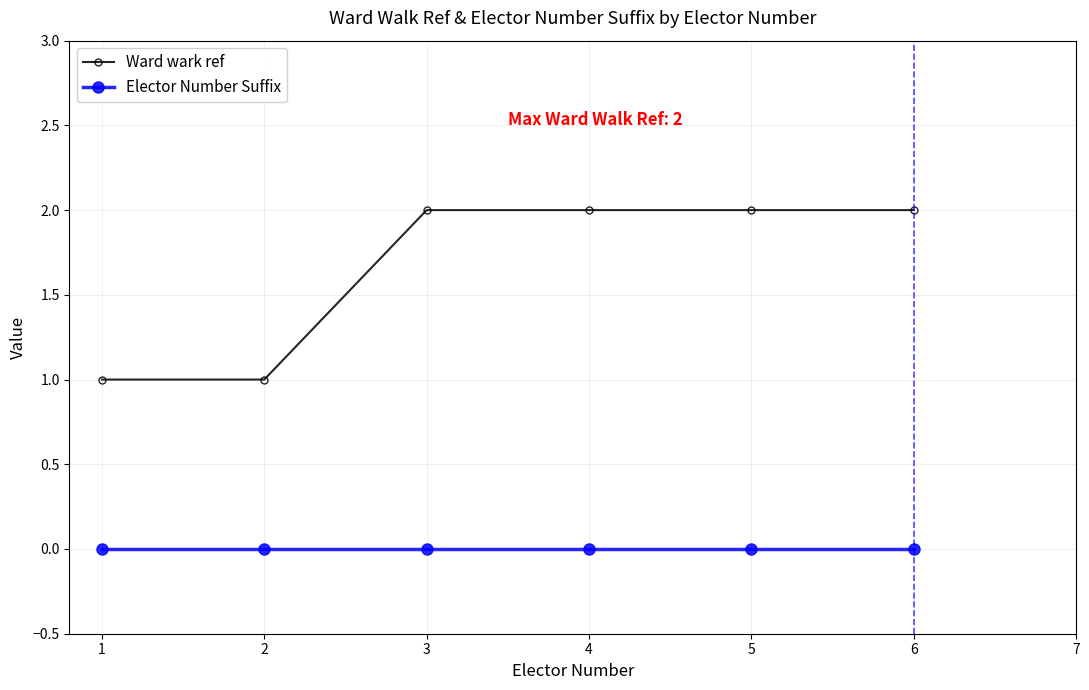

Is the value of Elector Number Suffix at 5 greater than the value of Ward wark ref at 4?

No